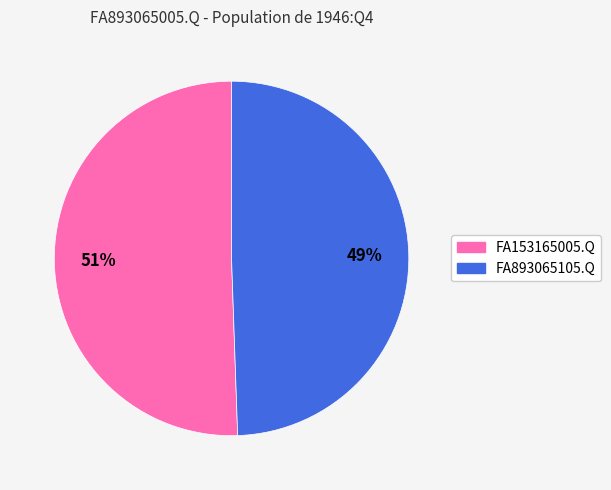

The FA153165005.Q slice represents 51% of the pie. True or false?

True